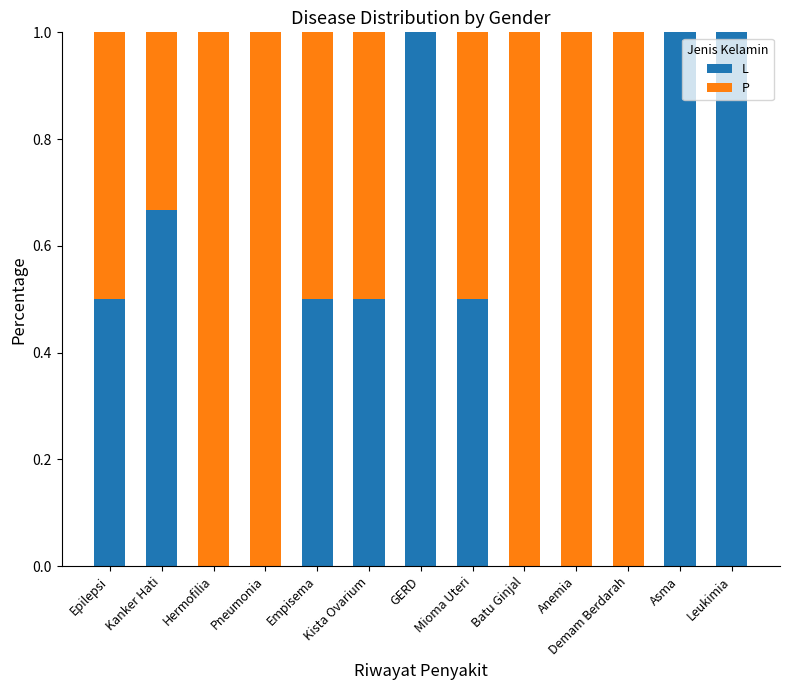

What is the highest value of the L series?

1.0